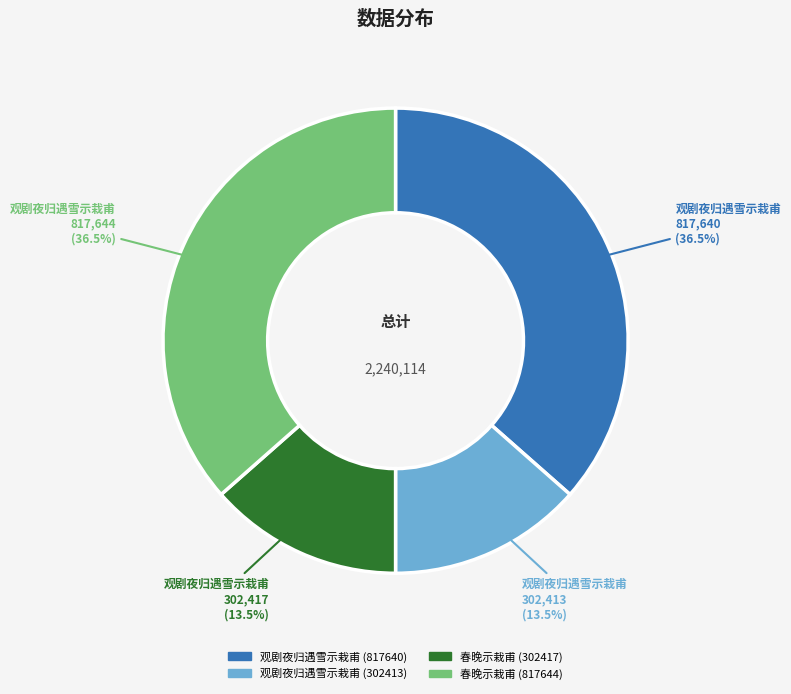

Count the number of slices in the pie.

4